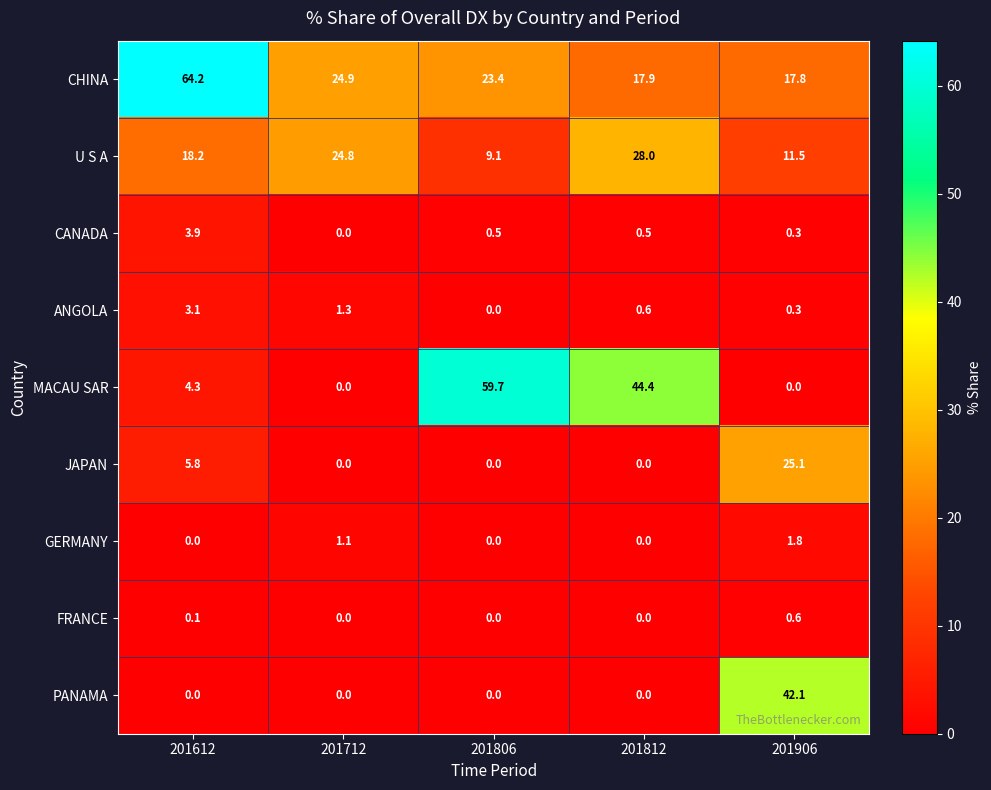

The value of CHINA at 201812 is 31.4. True or false?

False